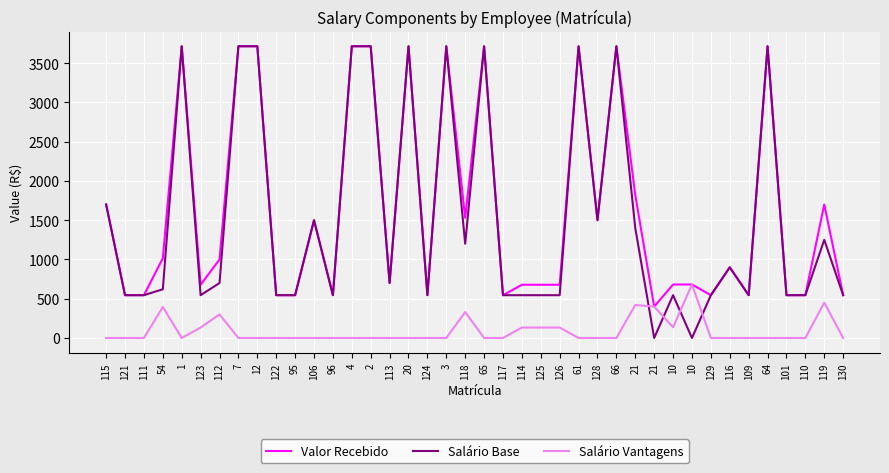

What are all the series names shown in the legend?

Valor Recebido, Salário Base, Salário Vantagens